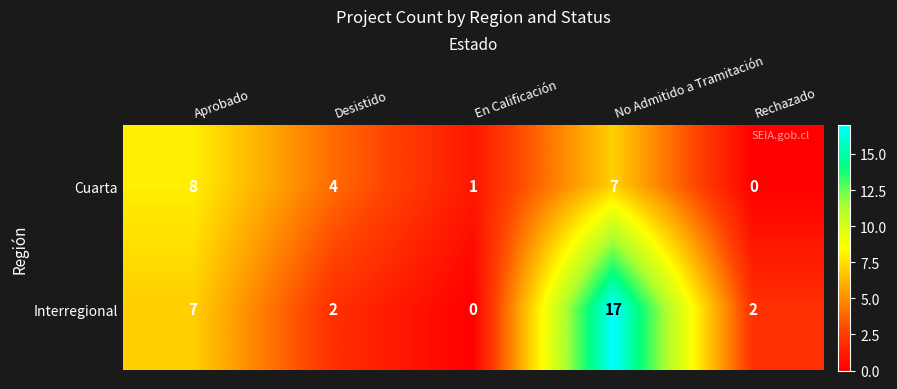

How many data points does each series have?

5